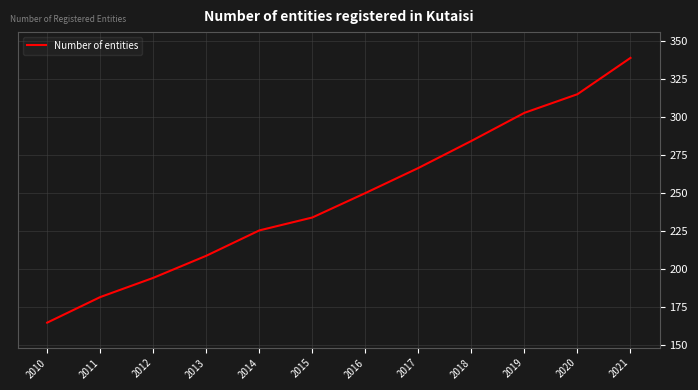

Reading left to right, list all the values displayed in this chart.

164.8	181.6	194.3	208.8	225.4	233.9	250.0	266.5	284.2	302.7	314.9	338.8